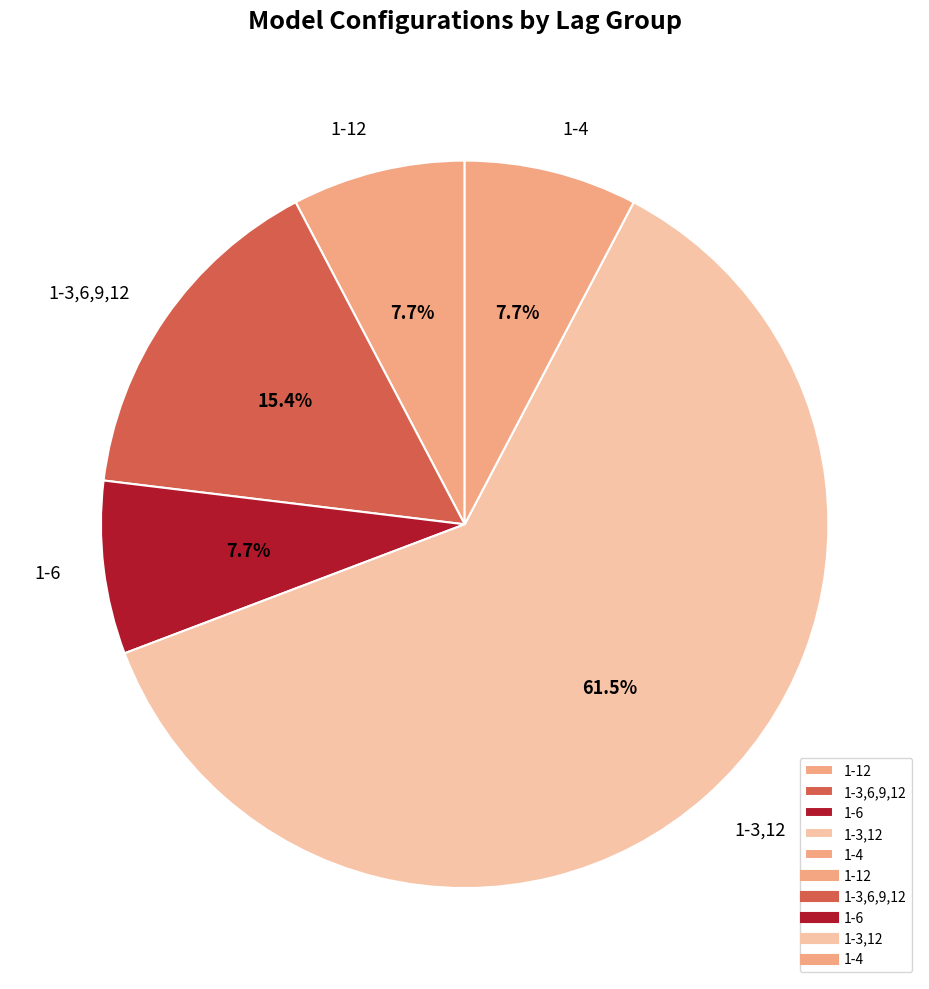

Which has a higher value, 1-4 or 1-3,12?

1-3,12